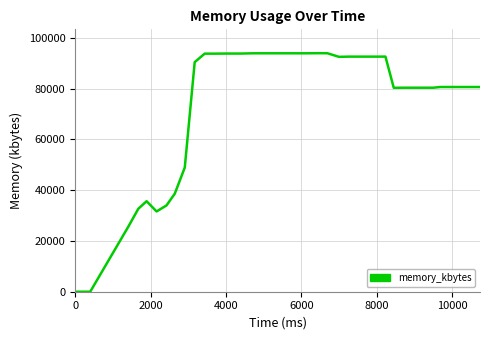

What is the greatest value displayed?

93964